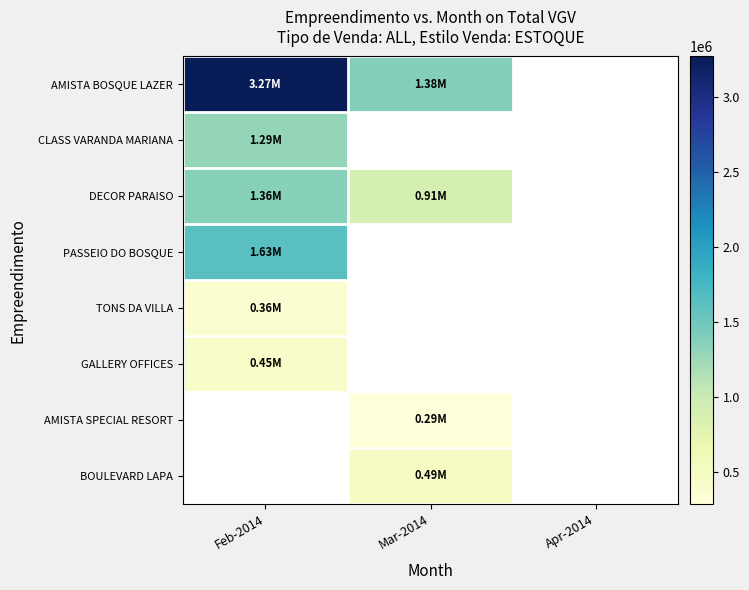

Between Mar-2014 and Feb-2014, which is larger?

Feb-2014